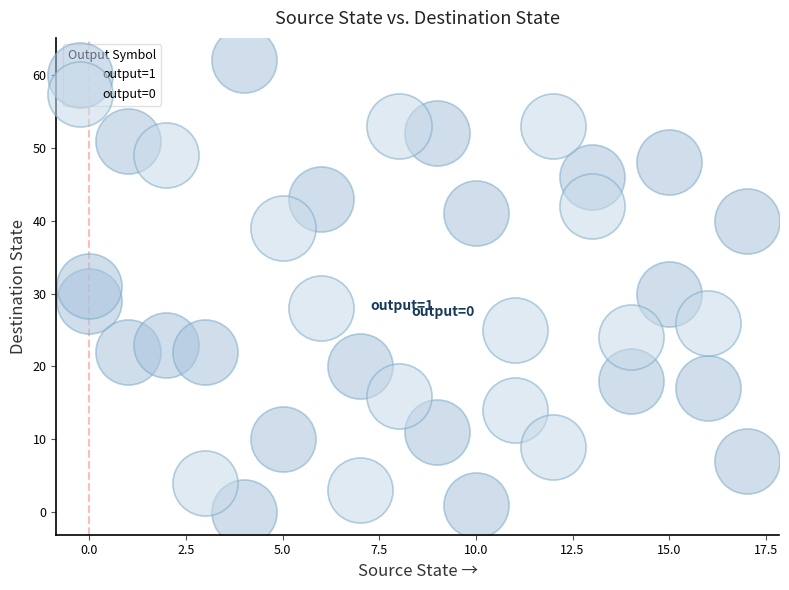

What are all the series names shown in the legend?

output=1, output=0